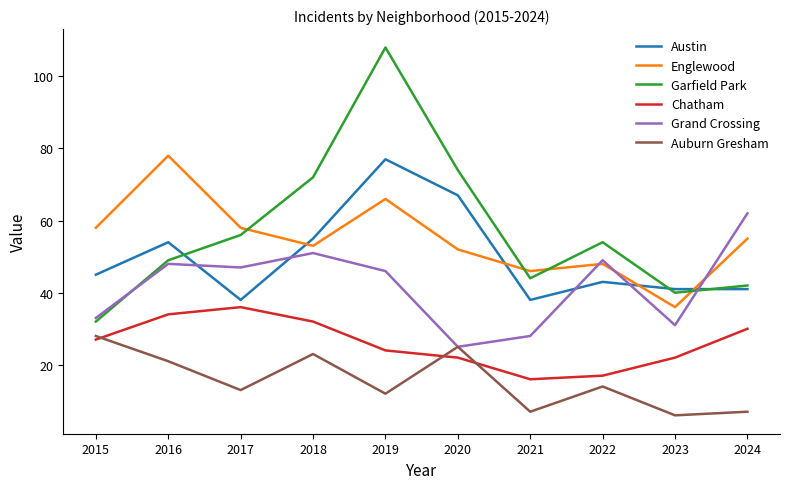

At which category does Grand Crossing reach its first local valley?

2017